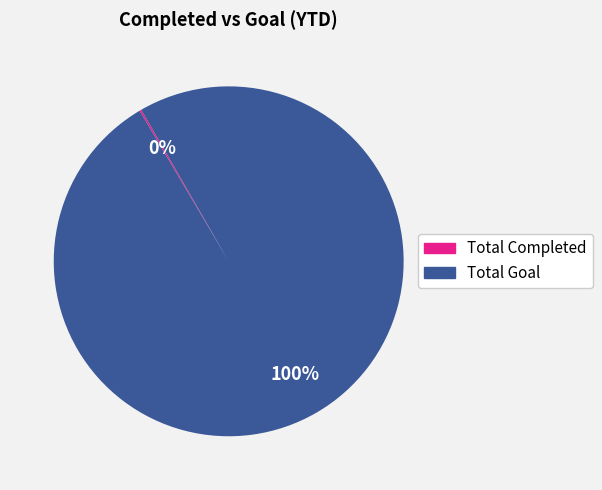

Which category accounts for the majority?

Total Goal